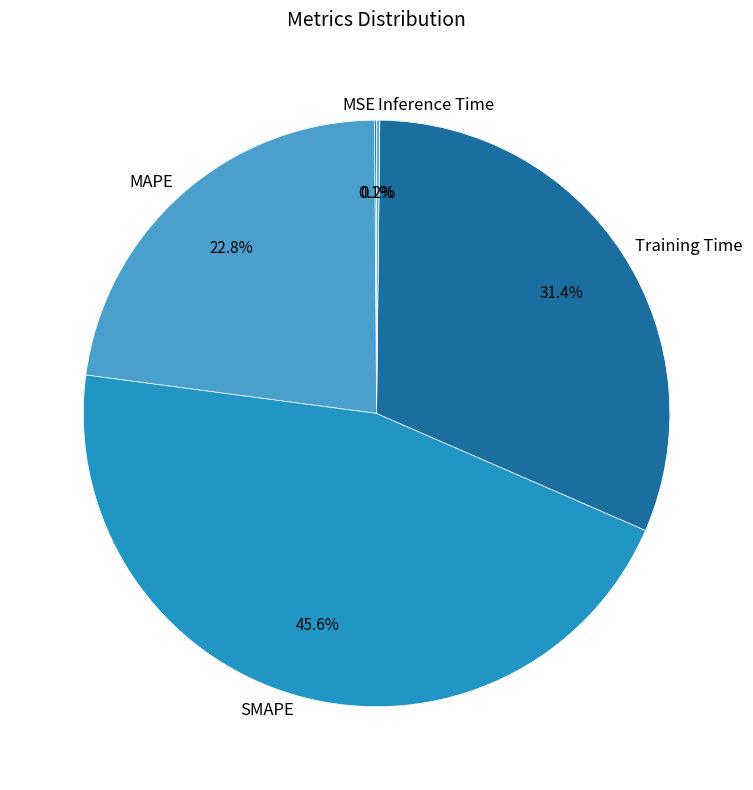

Is there any slice that represents more than half of the pie?

No